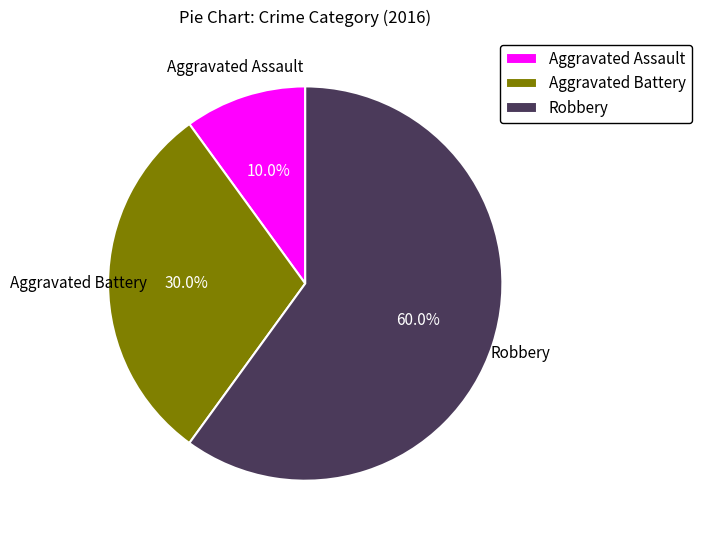

Is there any slice that represents more than half of the pie?

Yes